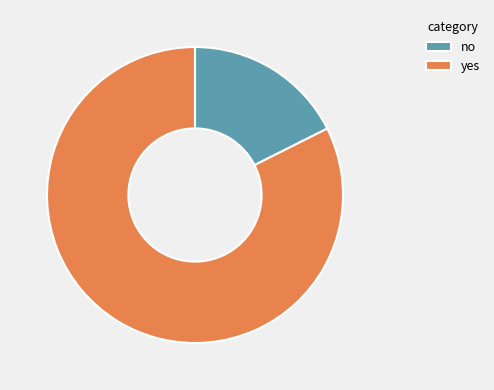

Combined, do yes and no account for over 50%?

Yes